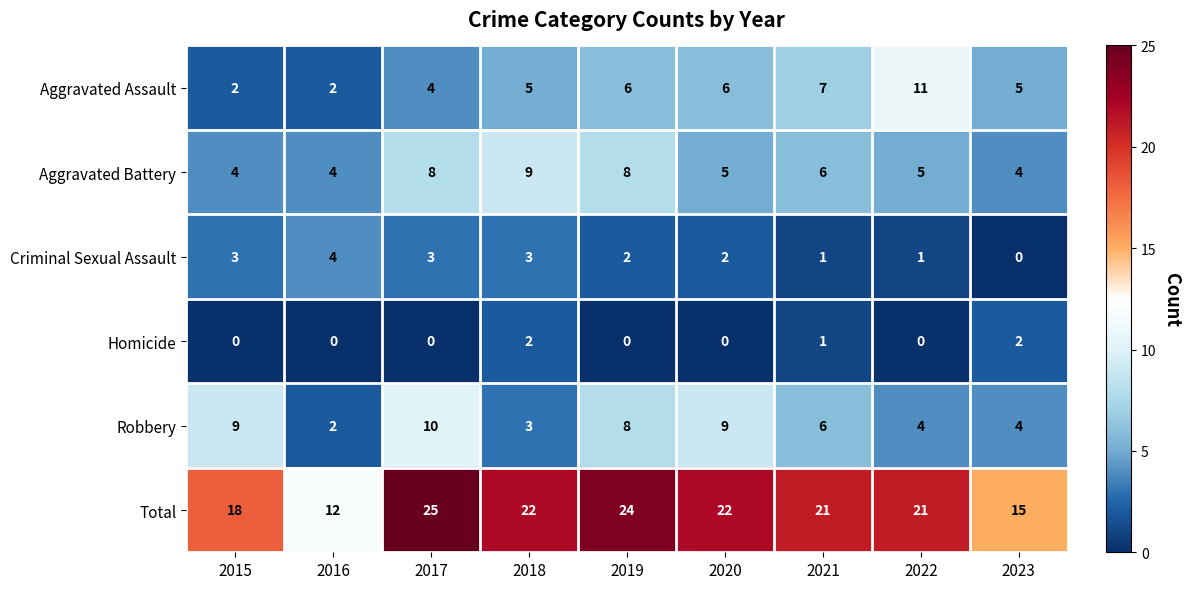

Which series has the widest spread of values?

Total